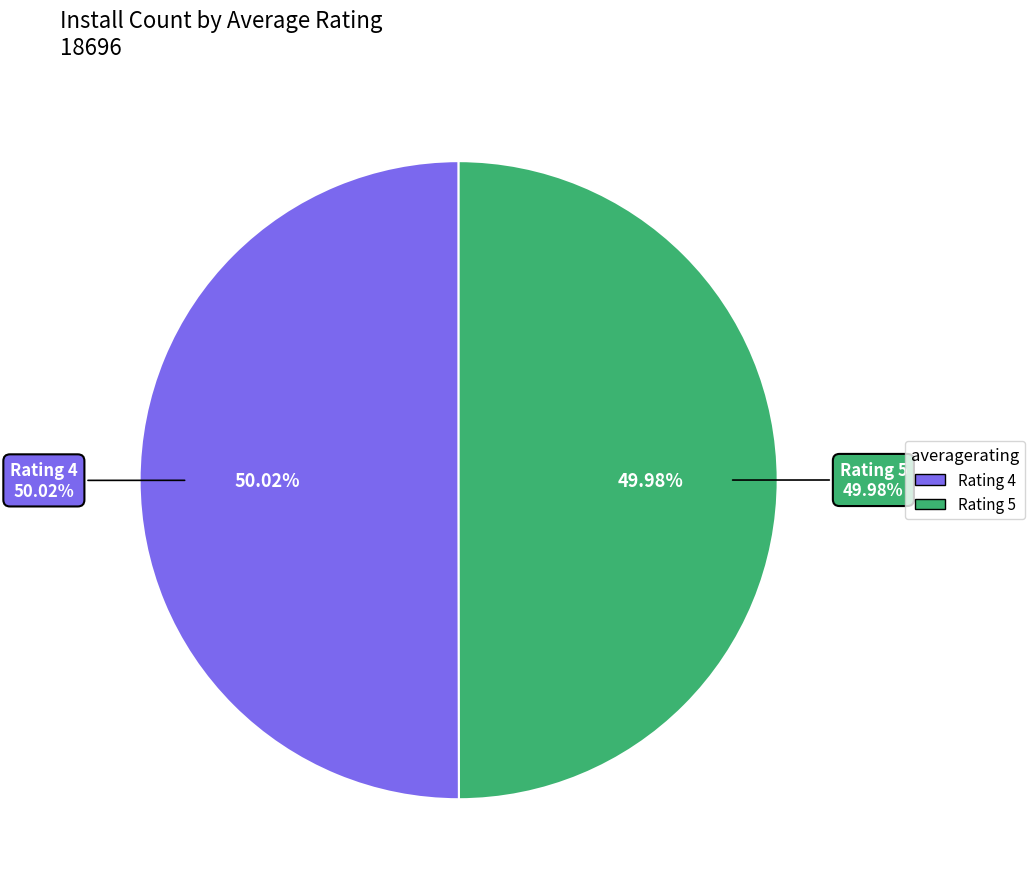

Is there a majority slice in this chart?

No